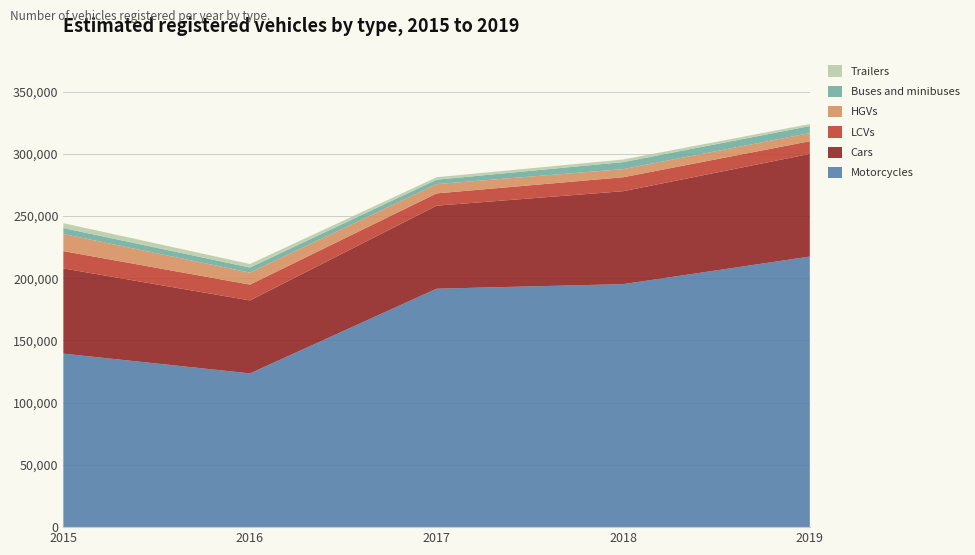

Reading left to right, transcribe all the data shown in this chart.

Motorcycles: 139420	123539	191601	195253	217425
Cars: 68489	58613	66698	74683	82483
LCVs: 13878	12722	9866	11220	10189
HGVs: 13785	9632	7460	6514	6518
Buses and minibuses: 4781	4096	3563	5659	5651
Trailers: 3905	2829	1953	2083	1639